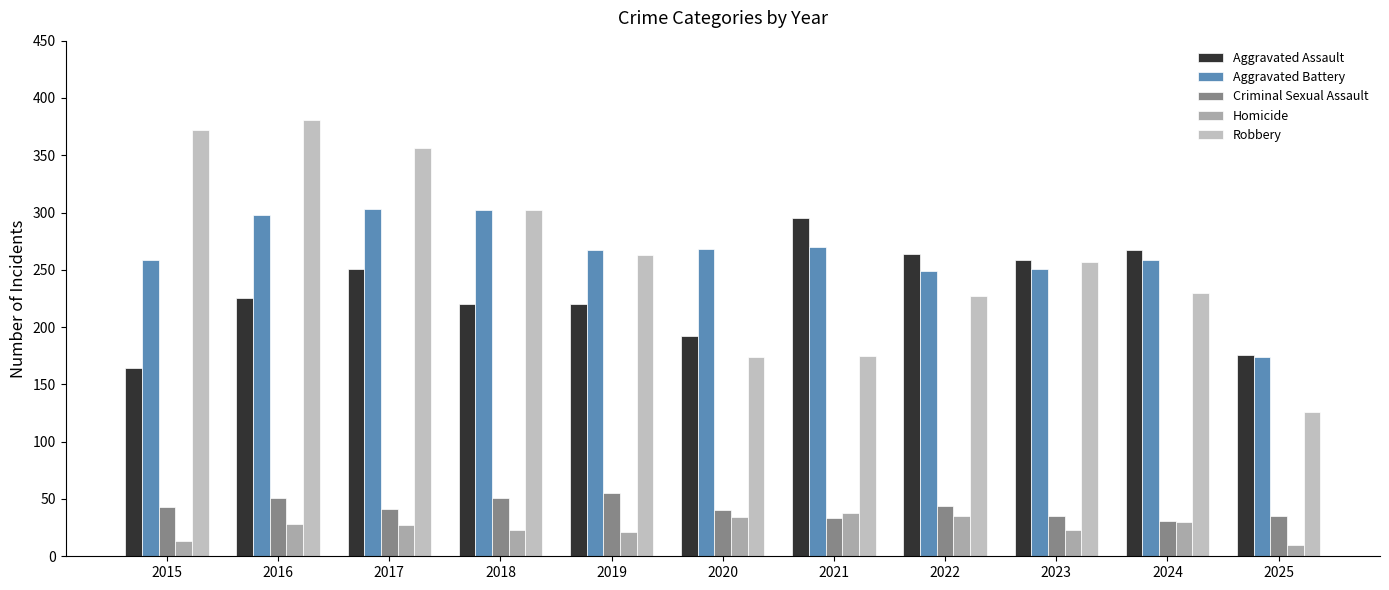

The value of Criminal Sexual Assault at 2019 is 72. True or false?

False